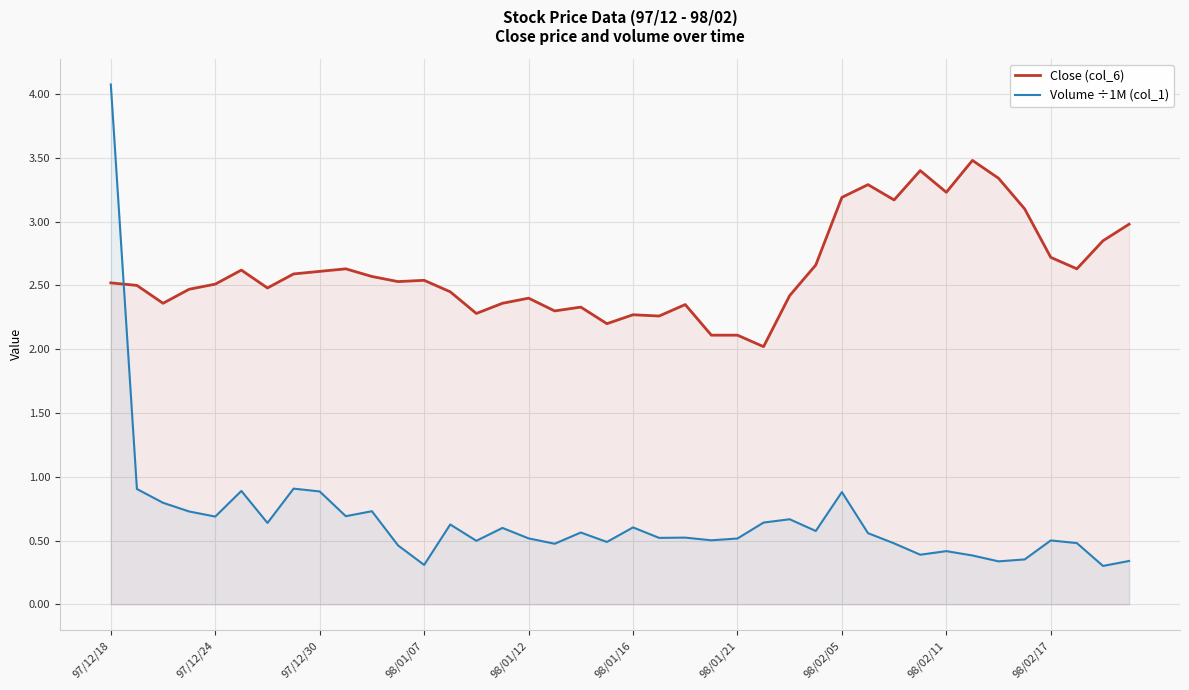

How many lines are shown in the chart?

2